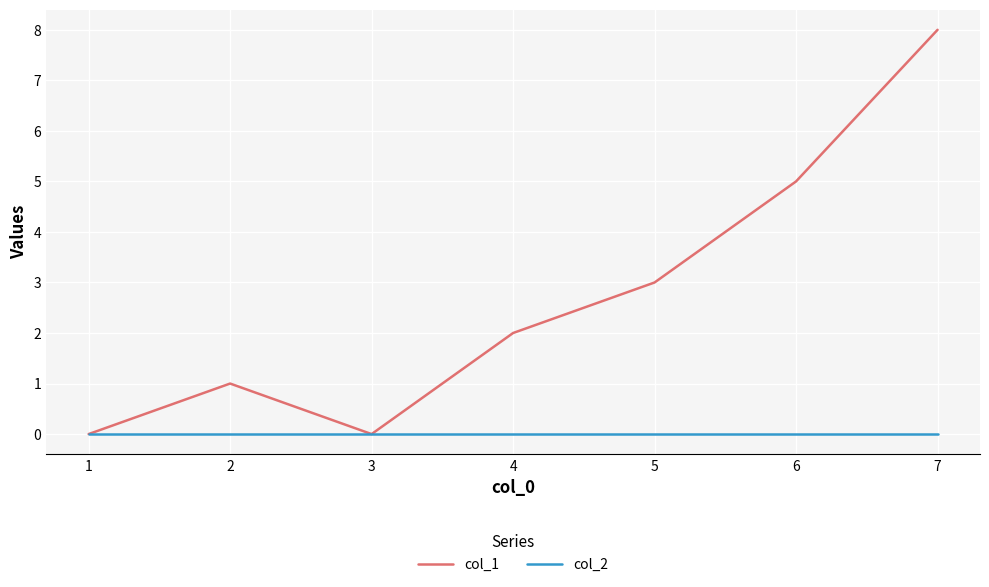

How many categories are shown in the chart?

7